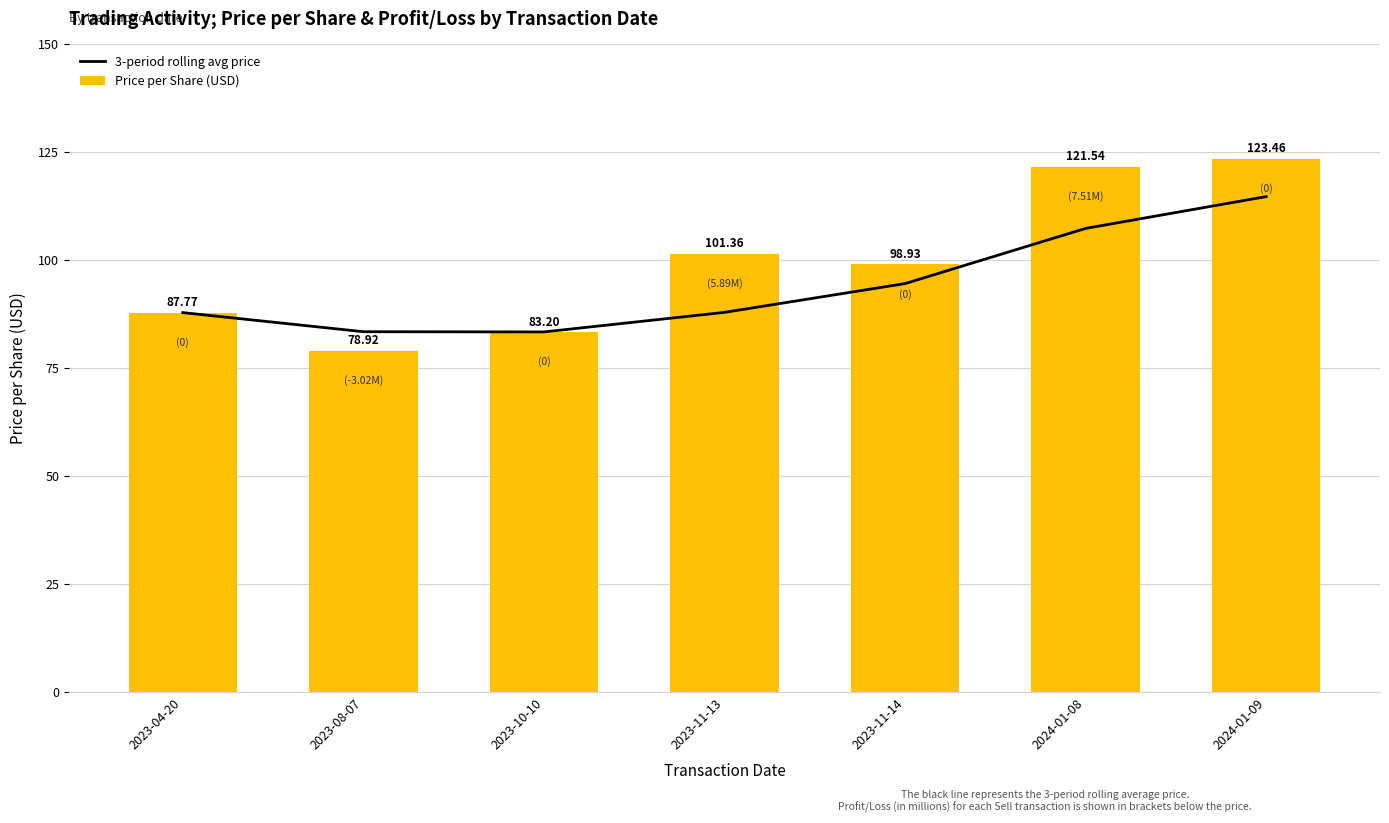

Is the value of Price per Share (USD) at 2023-11-14 greater than the value of 3-period rolling avg price at 2024-01-08?

No